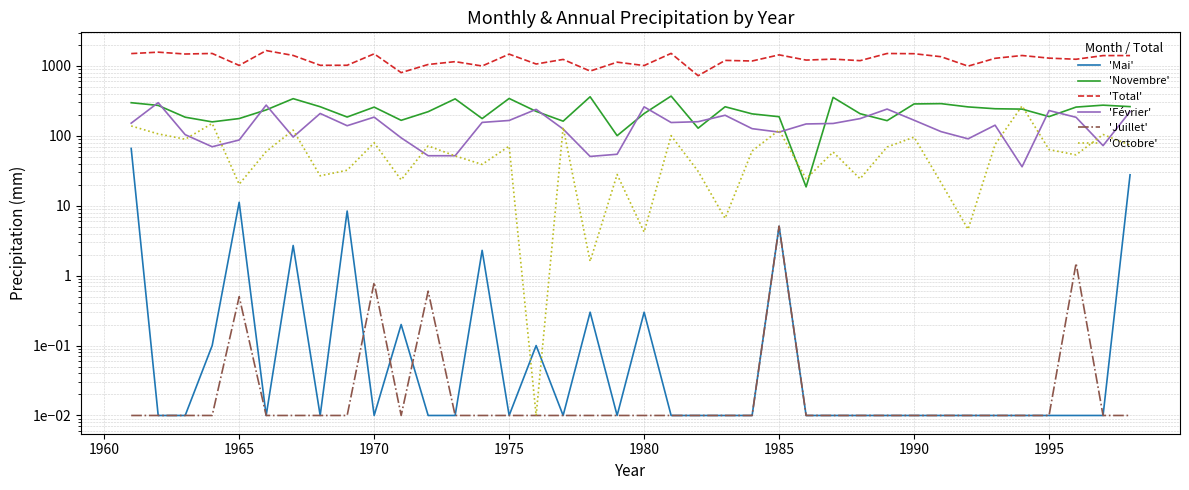

What is the difference between the maximum and minimum values in the 'Total' series?

932.5